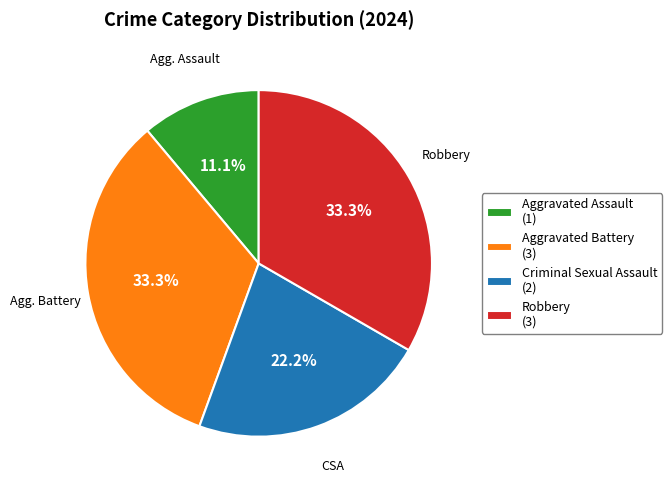

How many slices are in this pie chart?

4